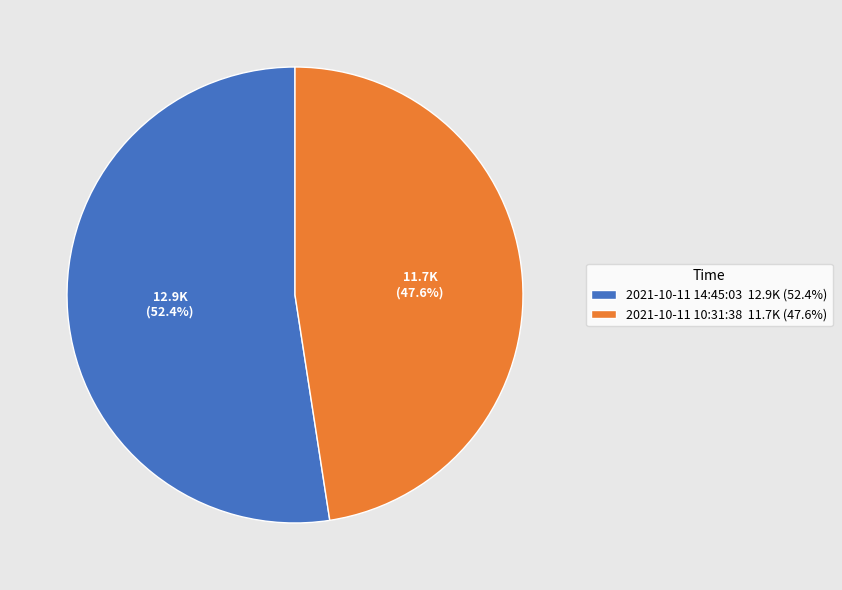

How many slices are in this pie chart?

2